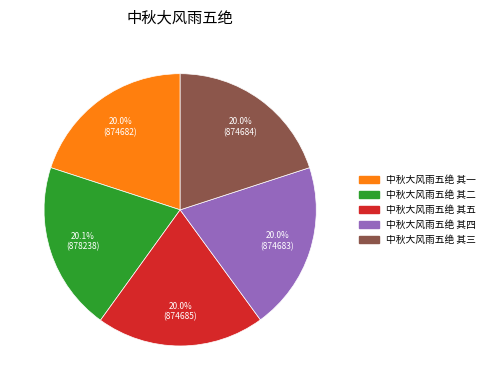

Approximately how many times larger is the value at 中秋大风雨五绝 其三 compared to 中秋大风雨五绝 其四?

1.0